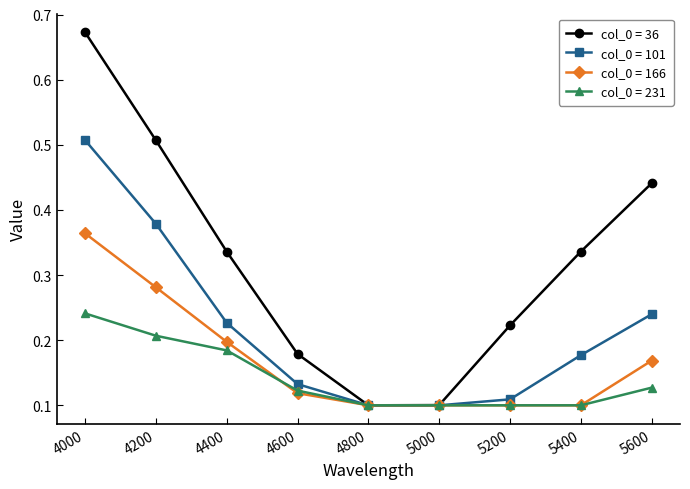

Is it true that col_0 = 101 equals 0.1 at 4600?

True